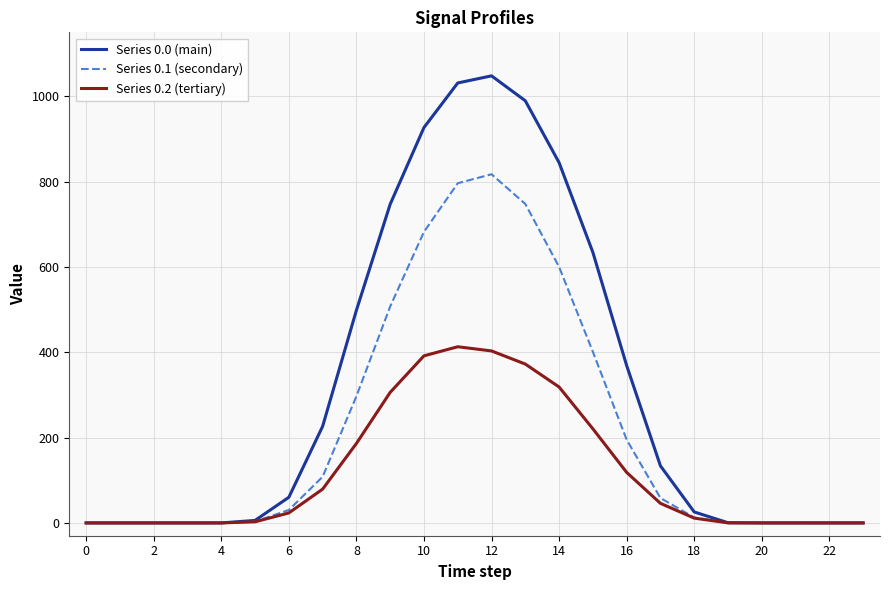

Which series has the widest spread of values?

Series 0.0 (main)